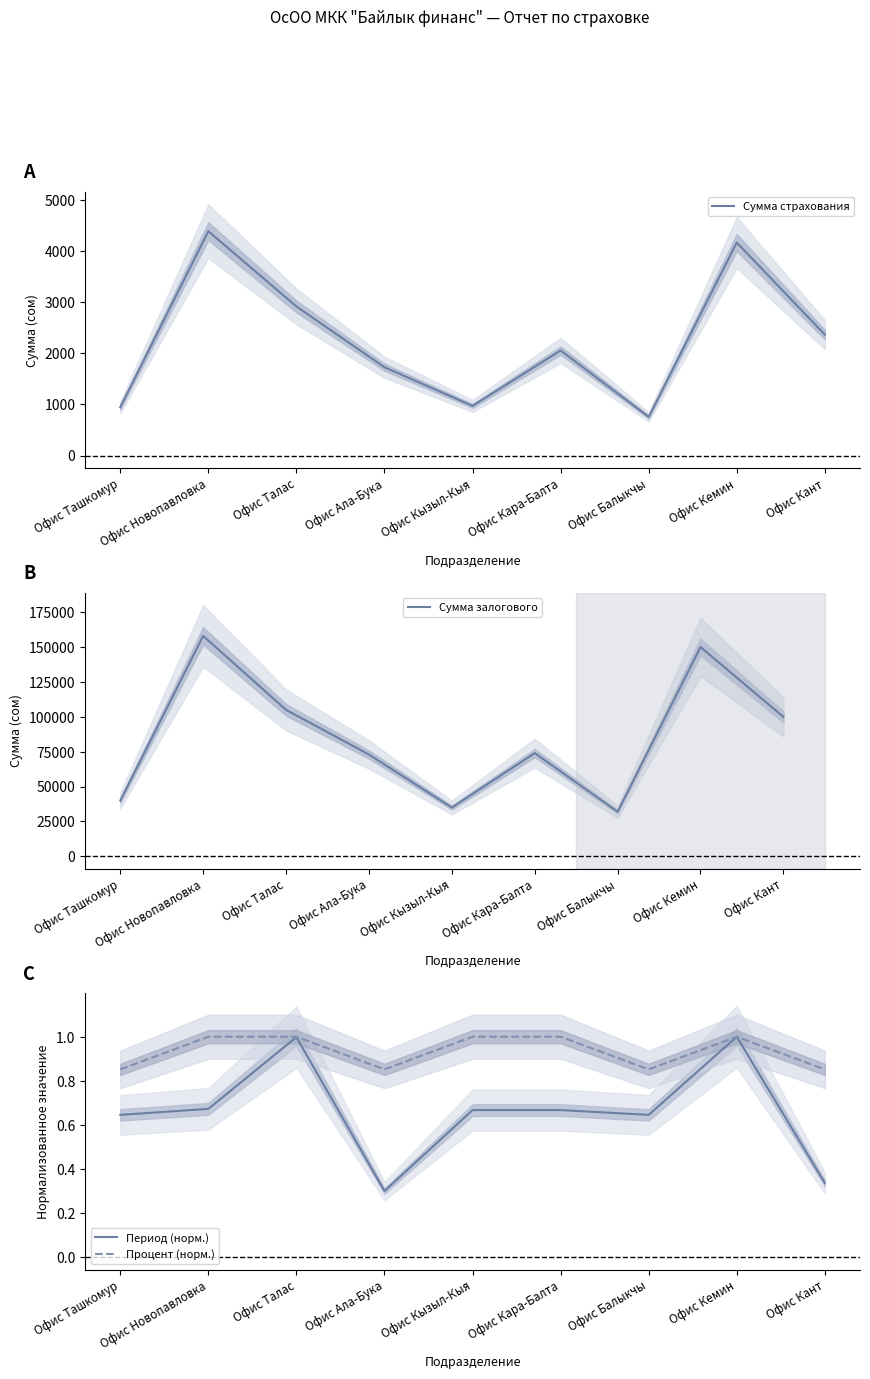

What is the average value of the Период (норм.) series?

0.7